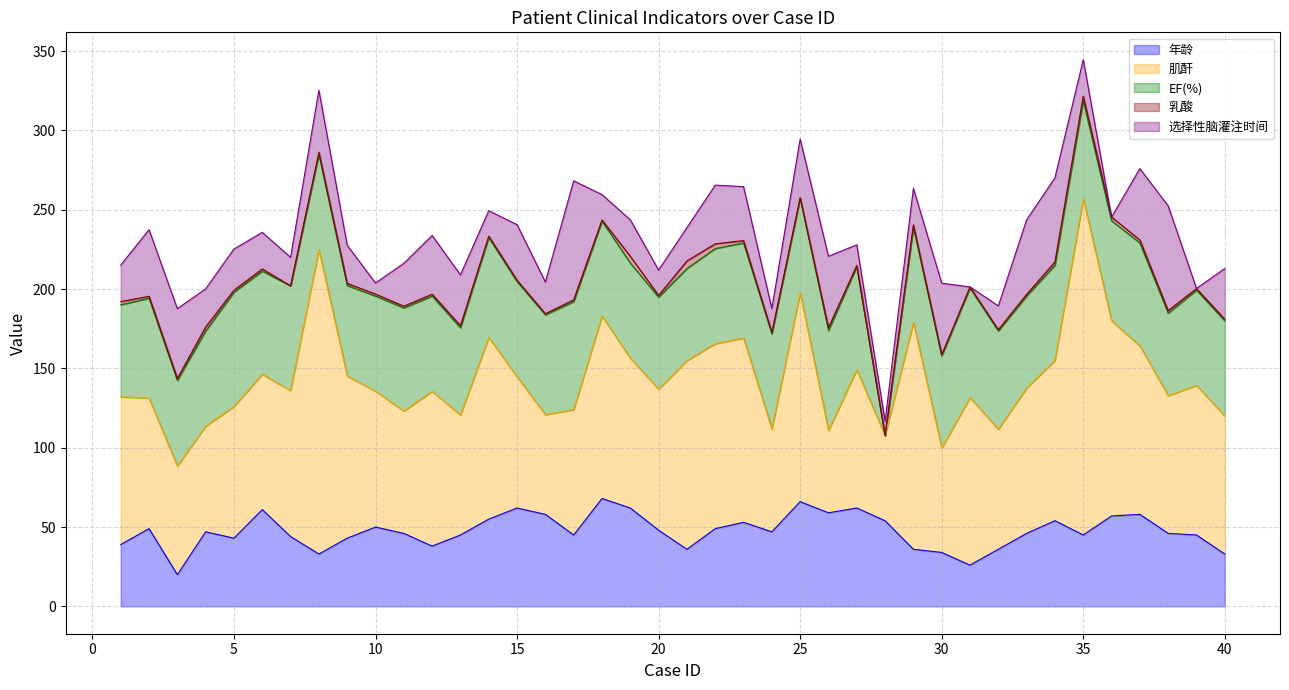

At which category does 选择性脑灌注时间 reach its first local peak?

3